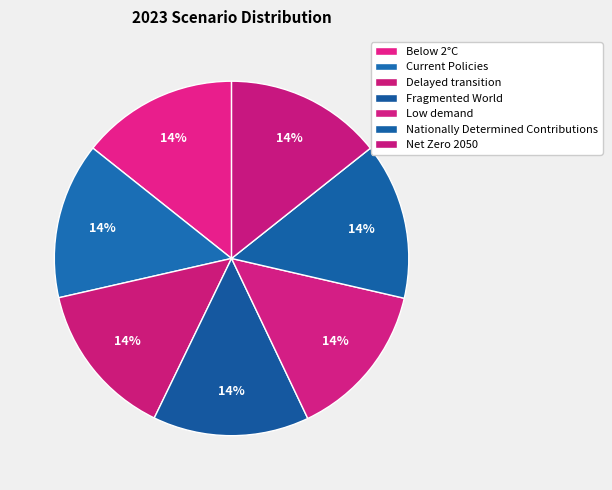

How many slices are in this pie chart?

7